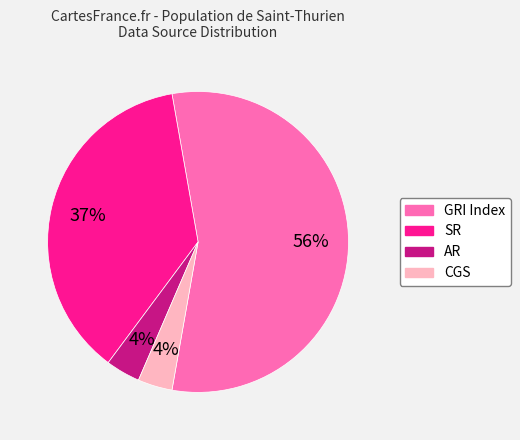

To the nearest percent, what is the difference between the SR and CGS slice percentages?

33%